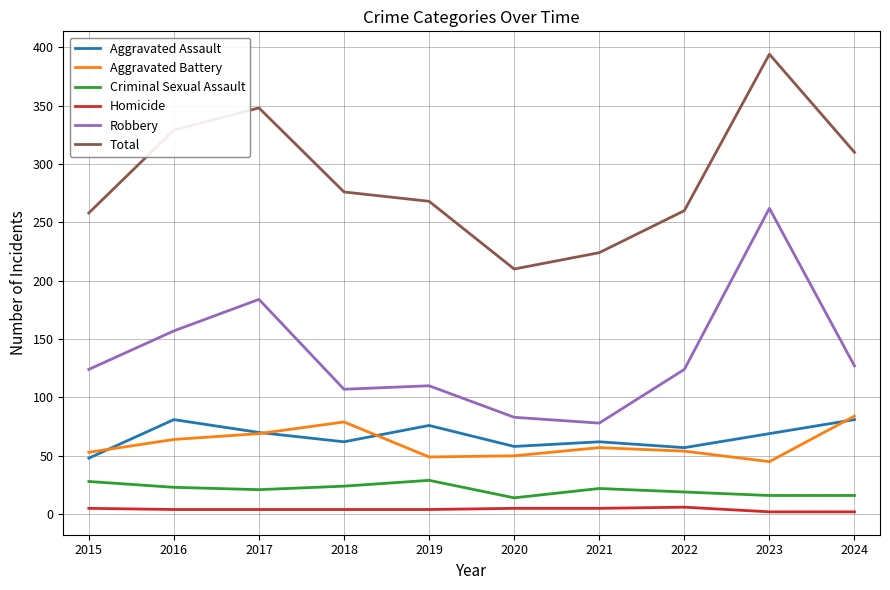

True or false: Homicide and Aggravated Assault cross at least once.

False